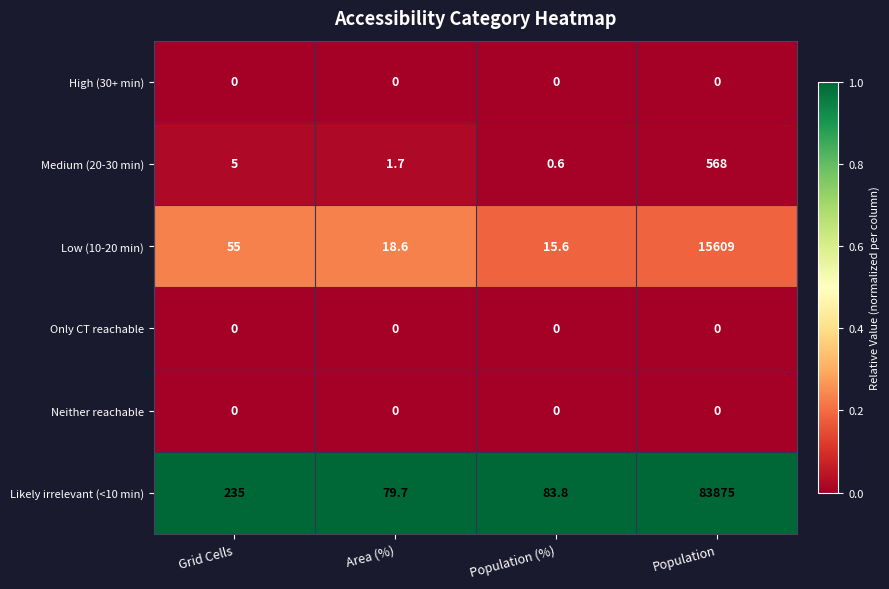

What is the greatest value displayed?

83875.0